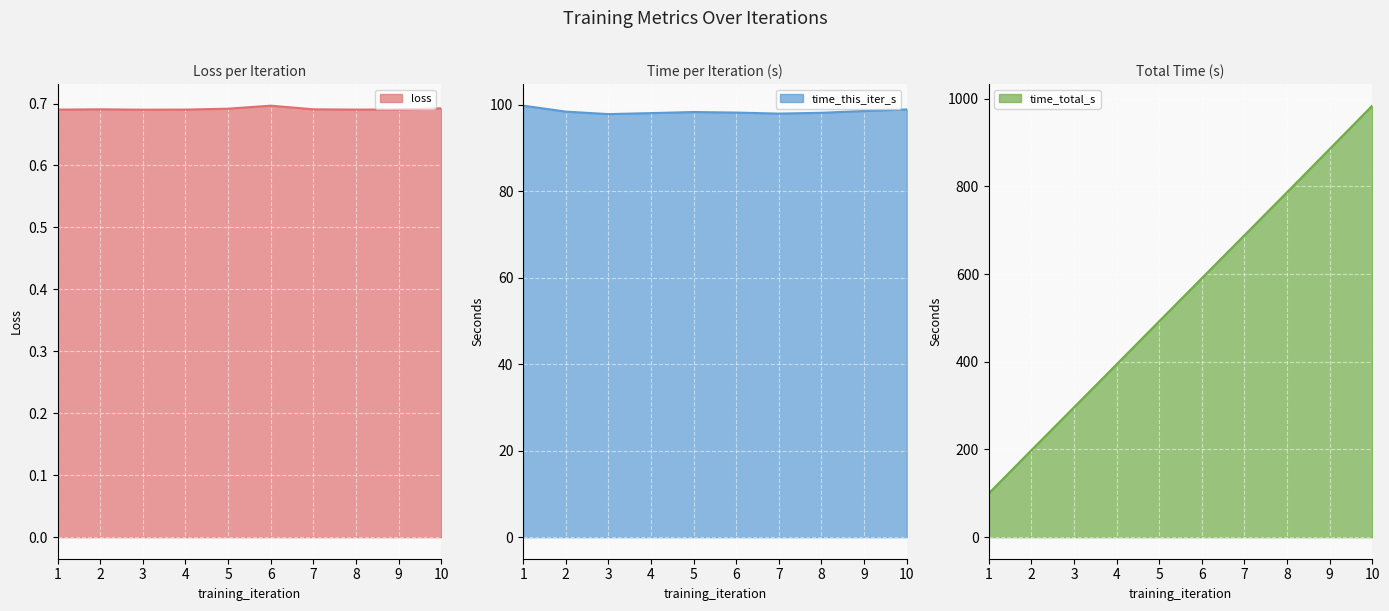

At how many categories does at least one series exceed 802?

2